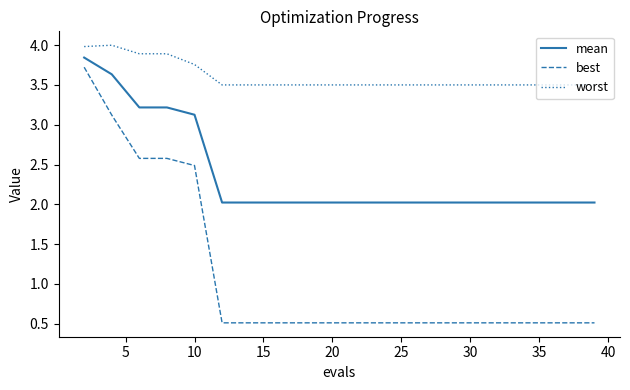

What is the highest value of the worst series?

4.0